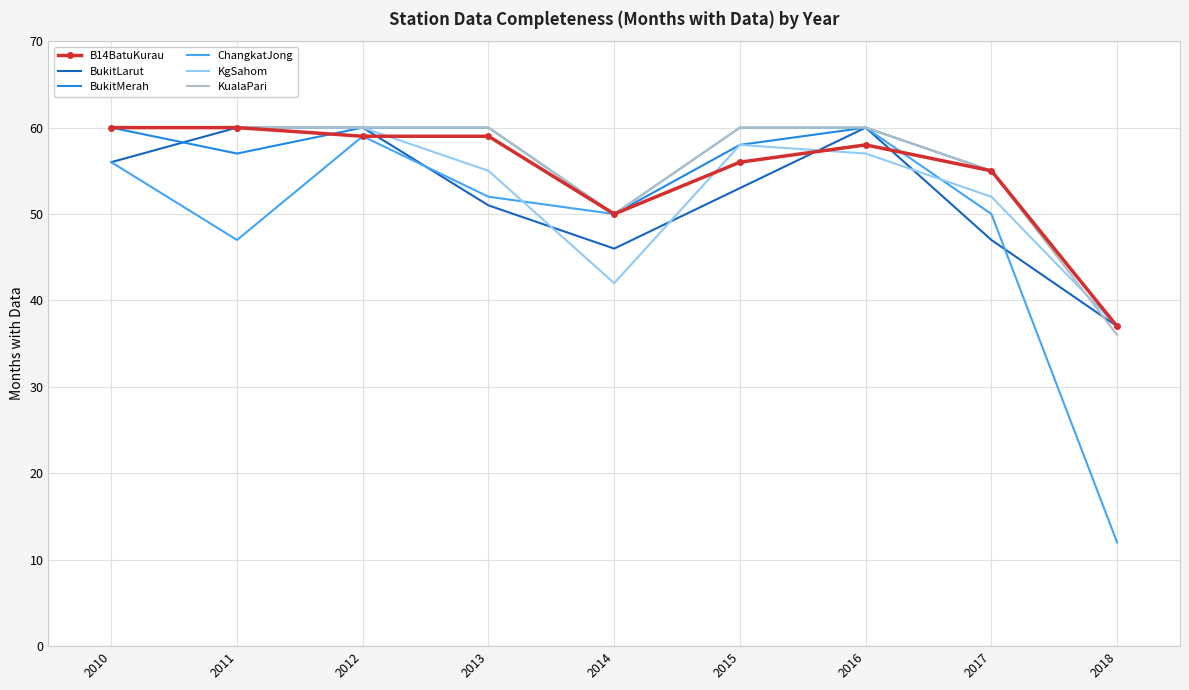

At which label is KualaPari closest to 48?

2014